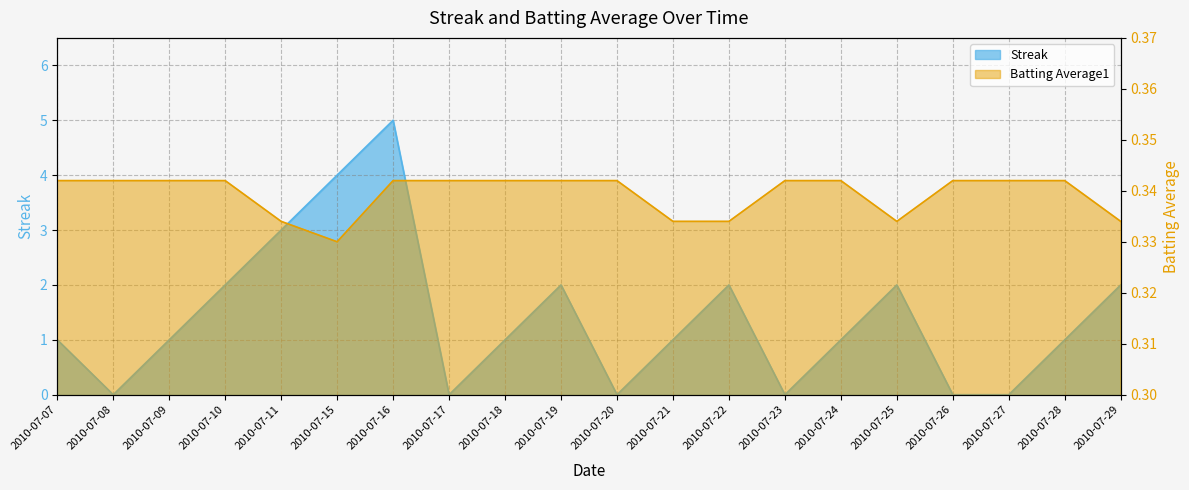

Reading left to right, extract all data points from this chart.

Streak: 2010-07-07=1.0	2010-07-08=0.0	2010-07-09=1.0	2010-07-10=2.0	2010-07-11=3.0	2010-07-15=4.0	2010-07-16=5.0	2010-07-17=0.0	2010-07-18=1.0	2010-07-19=2.0	2010-07-20=0.0	2010-07-21=1.0	2010-07-22=2.0	2010-07-23=0.0	2010-07-24=1.0	2010-07-25=2.0	2010-07-26=0.0	2010-07-27=0.0	2010-07-28=1.0	2010-07-29=2.0
Batting Average1: 2010-07-07=0.3	2010-07-08=0.3	2010-07-09=0.3	2010-07-10=0.3	2010-07-11=0.3	2010-07-15=0.3	2010-07-16=0.3	2010-07-17=0.3	2010-07-18=0.3	2010-07-19=0.3	2010-07-20=0.3	2010-07-21=0.3	2010-07-22=0.3	2010-07-23=0.3	2010-07-24=0.3	2010-07-25=0.3	2010-07-26=0.3	2010-07-27=0.3	2010-07-28=0.3	2010-07-29=0.3